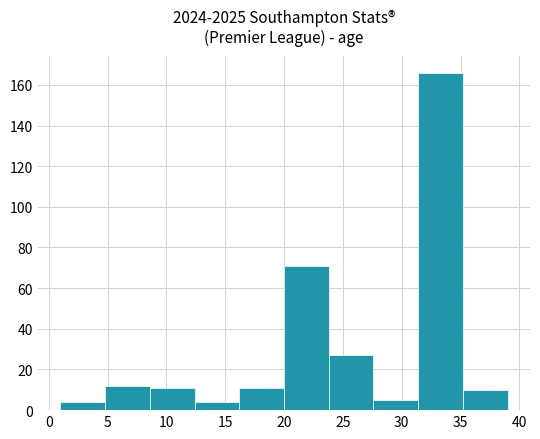

Reading left to right, list every bar in this chart as the range it spans on the x-axis followed by its height. Neither the bar edges nor the heights are printed on the chart, so give them approximately, as read against the axes.

1.0 to 4.8: 4
4.8 to 8.6: 12
8.6 to 12.4: 12
12.4 to 16.2: 4
16.2 to 20.0: 12
20.0 to 23.8: 72
23.8 to 27.6: 28
27.6 to 31.4: 6
31.4 to 35.2: 166
35.2 to 39.0: 10